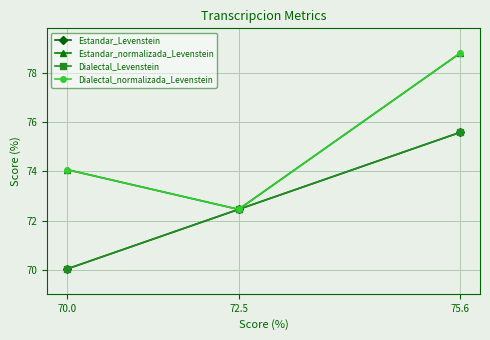

What position from the left is 75.6?

3